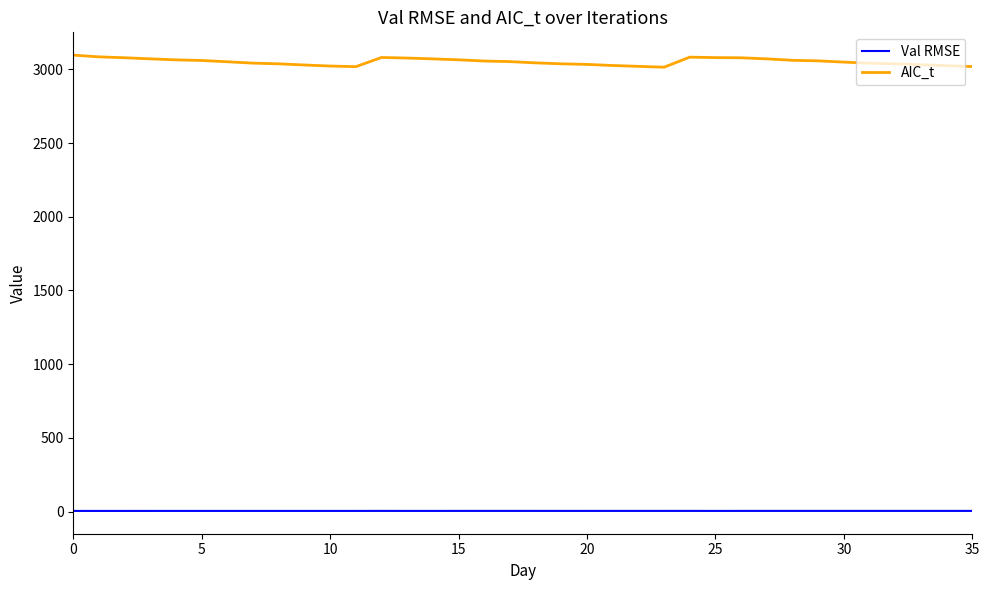

Rank the series by their maximum value, from lowest to highest.

Val RMSE, AIC_t